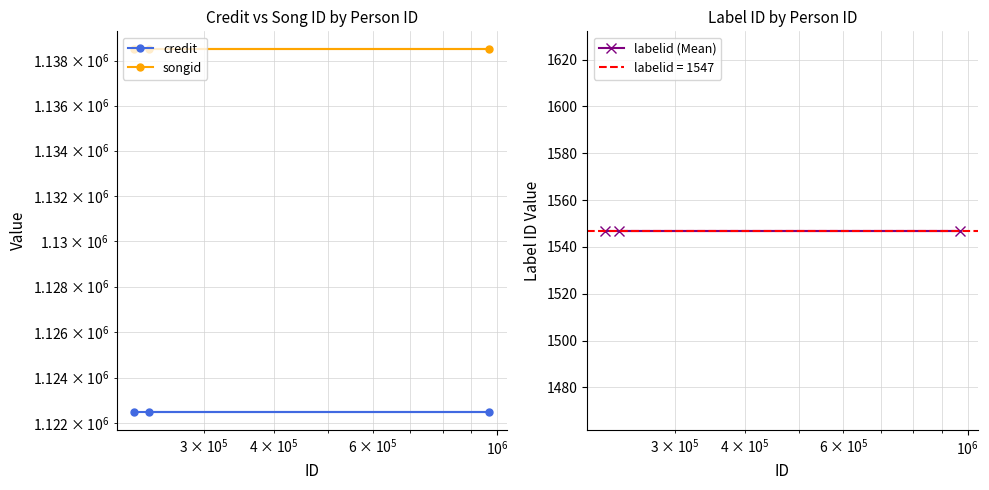

Reading left to right, extract all data points from this chart.

credit: 1122501	1122501	1122501
songid: 1138493	1138493	1138493
labelid (Mean): 1547	1547	1547